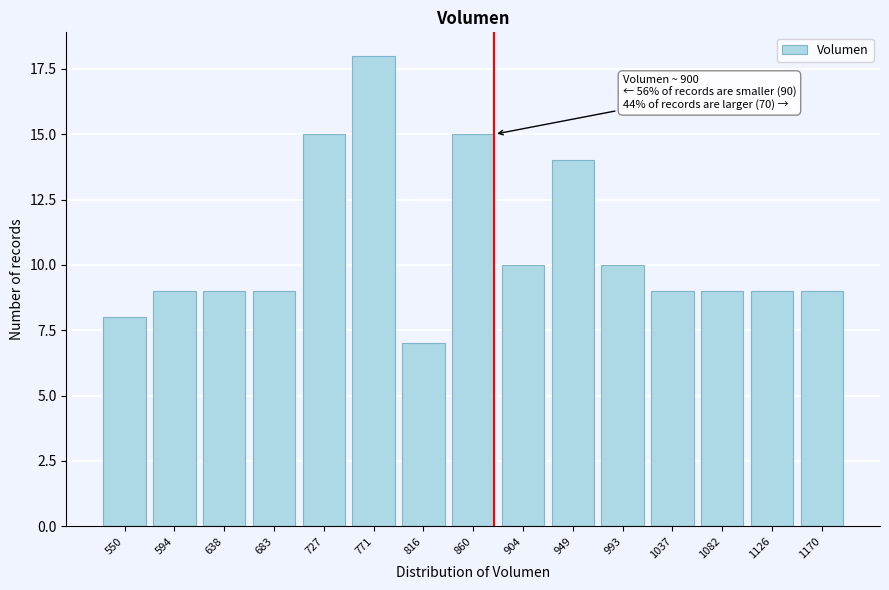

Reading right to left, transcribe all the data shown in this chart.

1170=9	1126=9	1082=9	1037=9	993=10	949=14	904=10	860=15	816=7	771=18	727=15	683=9	638=9	594=9	550=8